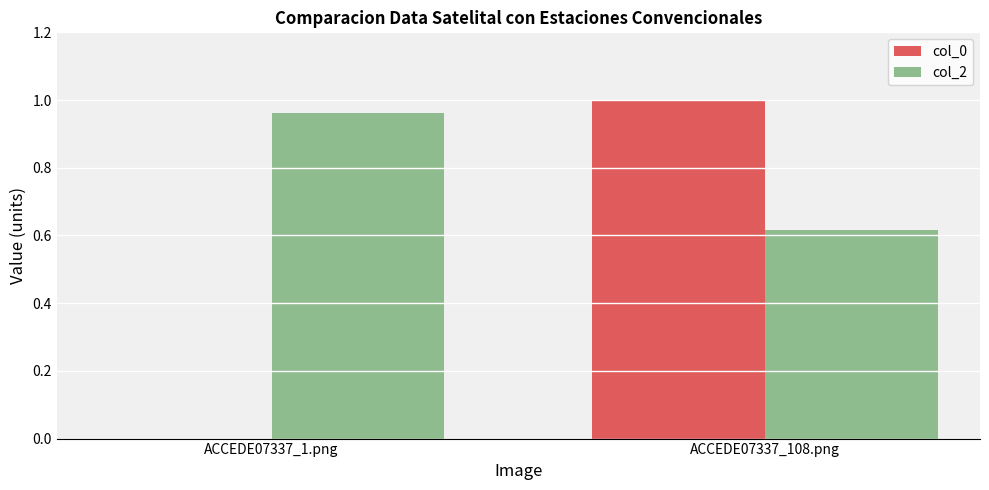

Which series has the largest total across all categories?

col_2